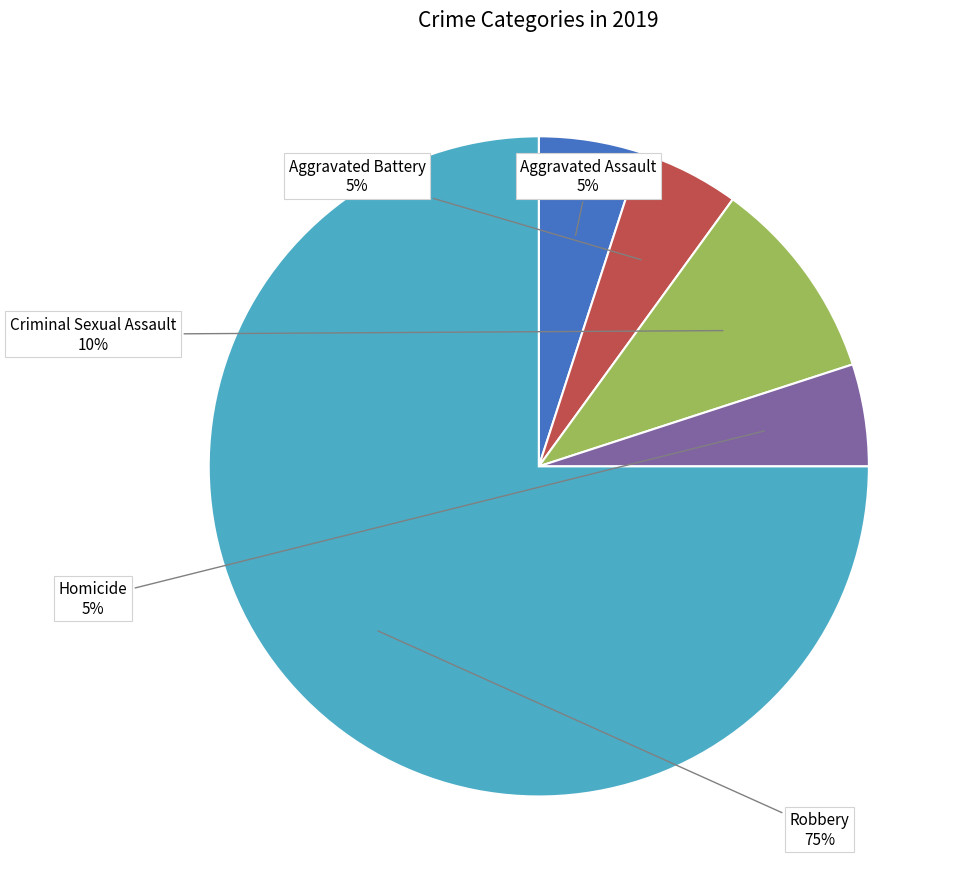

What is the majority slice?

Robbery